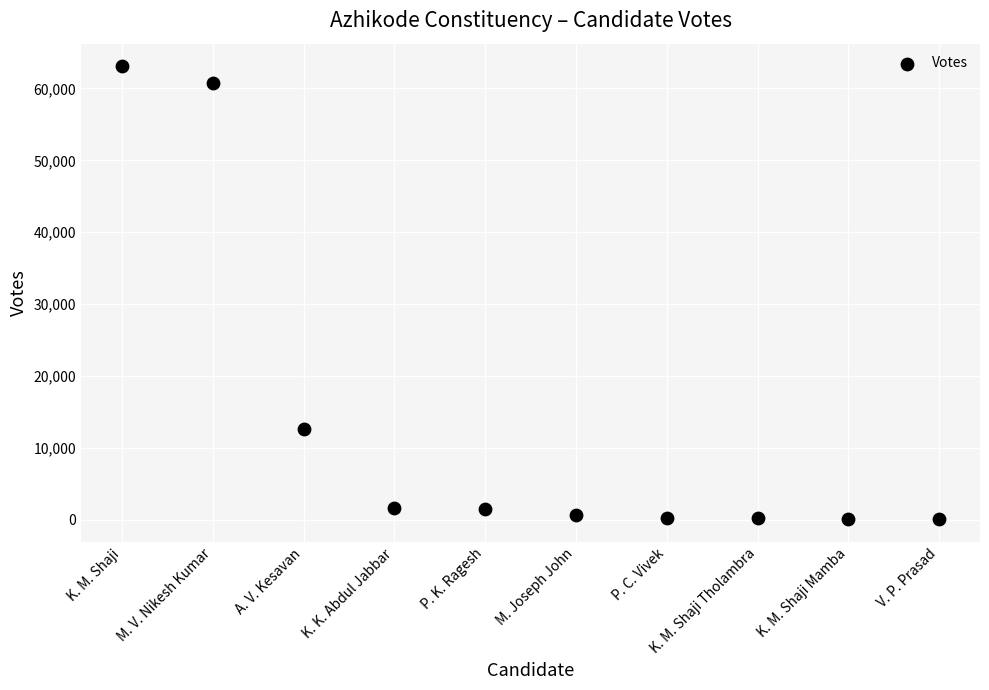

What is the range of Y values (max minus min)?

62995